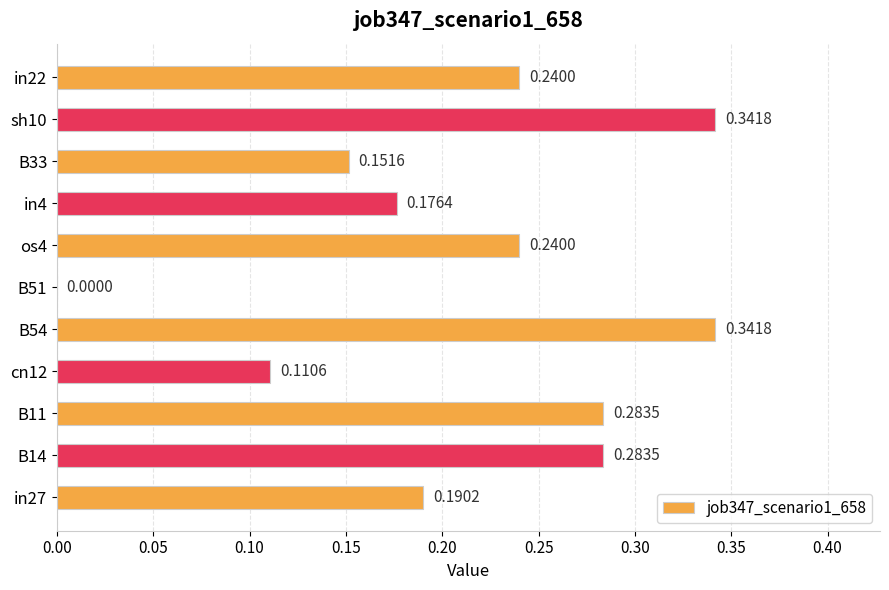

What is the sum of the values at B54 and B33?

0.5